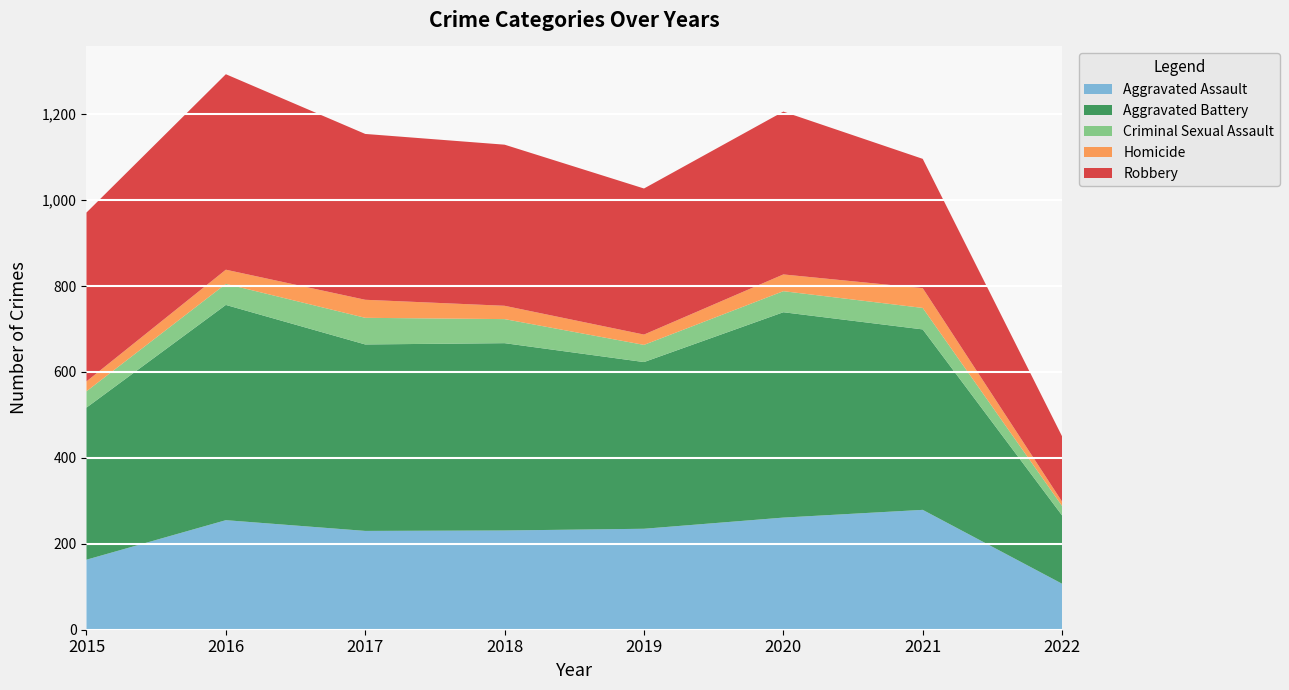

Reading left to right, extract all data points from this chart.

Aggravated Assault: 2015=163	2016=255	2017=230	2018=231	2019=235	2020=261	2021=279	2022=107
Aggravated Battery: 2015=354	2016=501	2017=434	2018=436	2019=388	2020=478	2021=420	2022=159
Criminal Sexual Assault: 2015=38	2016=49	2017=62	2018=56	2019=40	2020=49	2021=50	2022=22
Homicide: 2015=23	2016=33	2017=42	2018=31	2019=24	2020=39	2021=46	2022=10
Robbery: 2015=393	2016=455	2017=386	2018=375	2019=340	2020=379	2021=301	2022=152